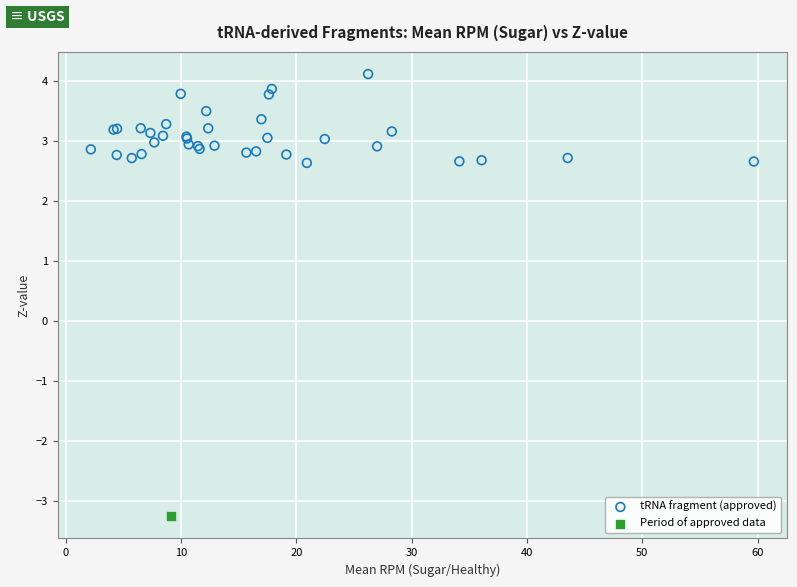

What are all the series names shown in the legend?

tRNA fragment (approved), Period of approved data